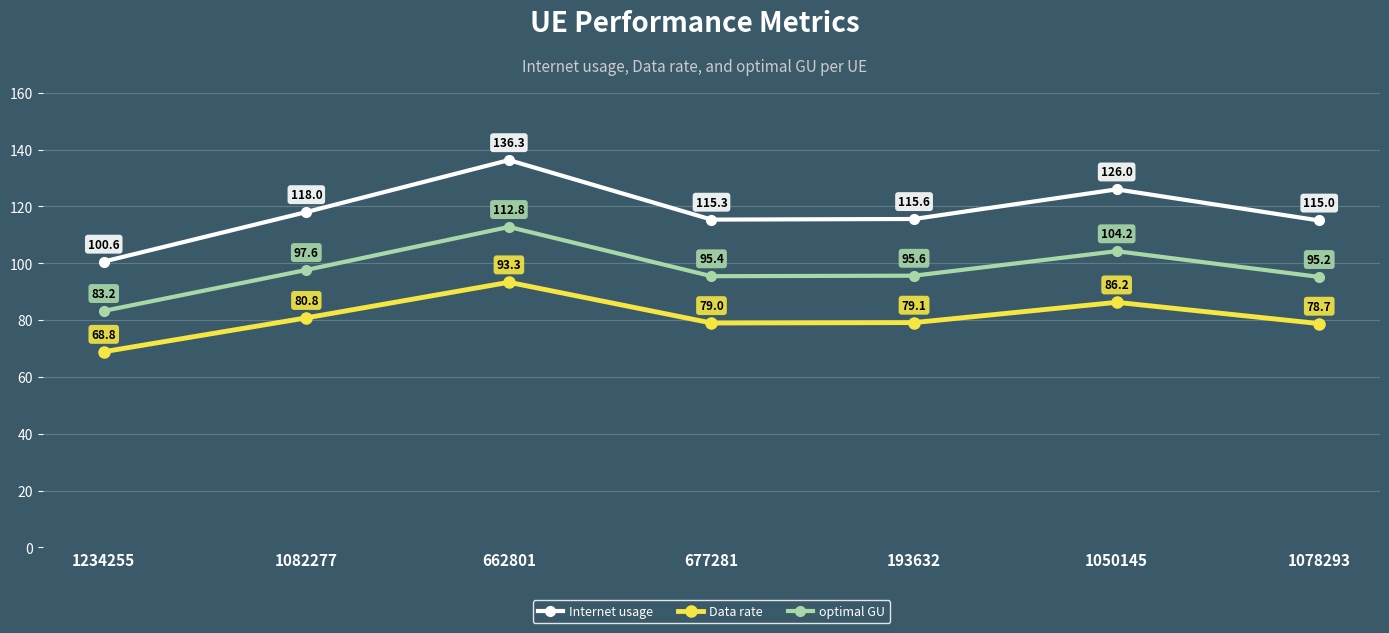

Reading right to left, extract all data points from this chart.

Internet usage: 1078293=115.0	1050145=126.0	193632=115.6	677281=115.3	662801=136.3	1082277=118.0	1234255=100.6
Data rate: 1078293=78.7	1050145=86.2	193632=79.1	677281=79.0	662801=93.3	1082277=80.8	1234255=68.8
optimal GU: 1078293=95.2	1050145=104.2	193632=95.6	677281=95.4	662801=112.8	1082277=97.6	1234255=83.2